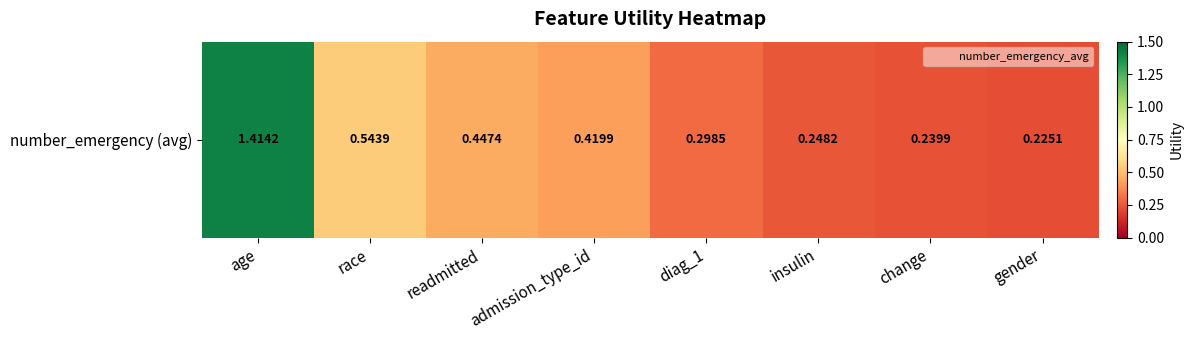

What value does the data have at insulin?

0.2